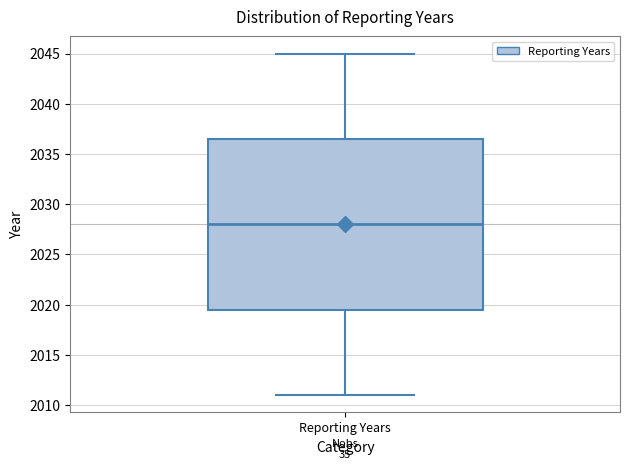

Read this box plot against the y-axis: the position of the median line, the range covered by the box, and the ends of both whiskers. The values are not printed on the chart, so give them approximately, as read against the axis.

median 2028.0, box 2019.5 to 2036.5, whiskers 2011.0 to 2045.0